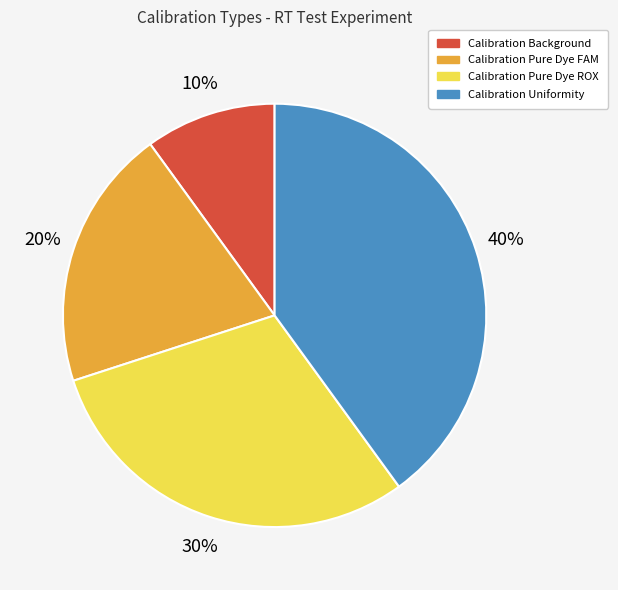

Rank the categories by value from lowest to highest.

Calibration Background, Calibration Pure Dye FAM, Calibration Pure Dye ROX, Calibration Uniformity